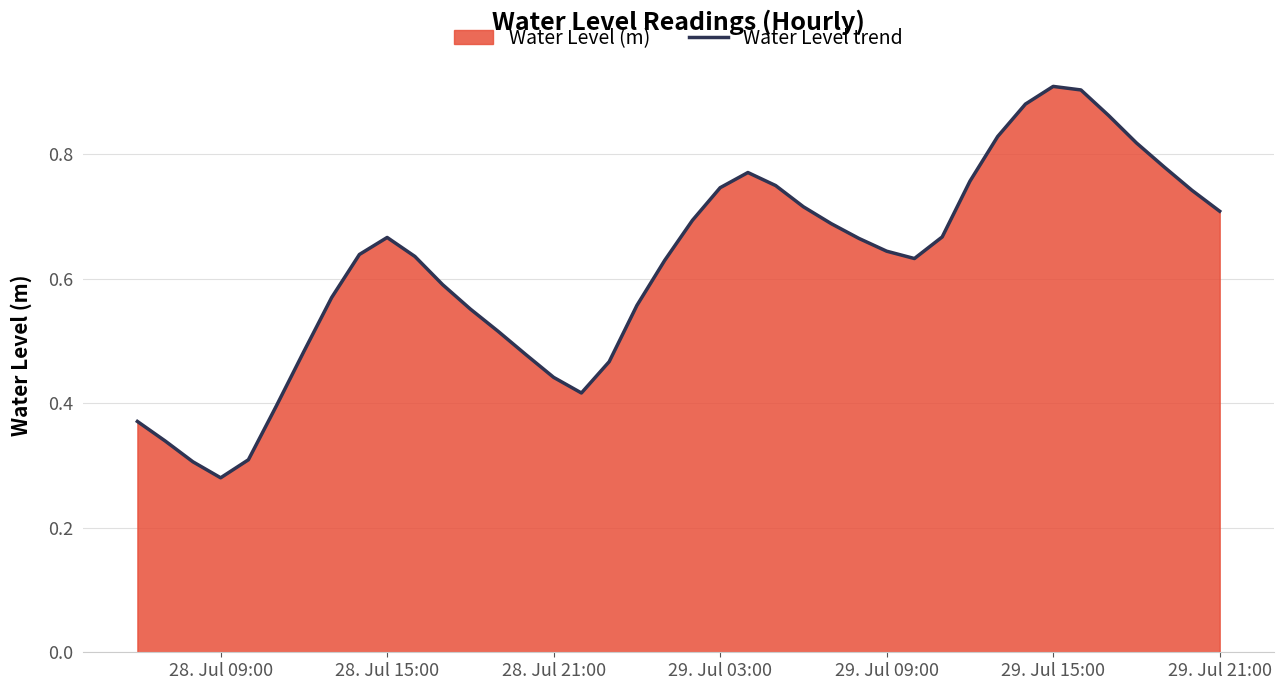

At which label is the value closest to 0?

28. Jul 09:00